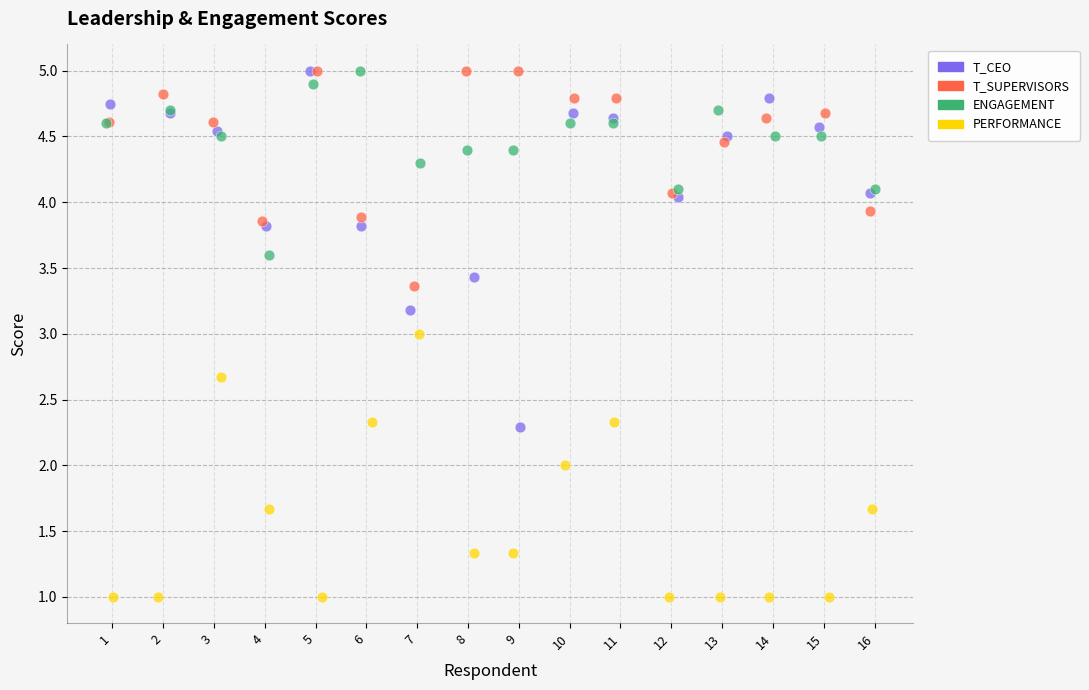

What are all the series names shown in the legend?

T_CEO, T_SUPERVISORS, ENGAGEMENT, PERFORMANCE